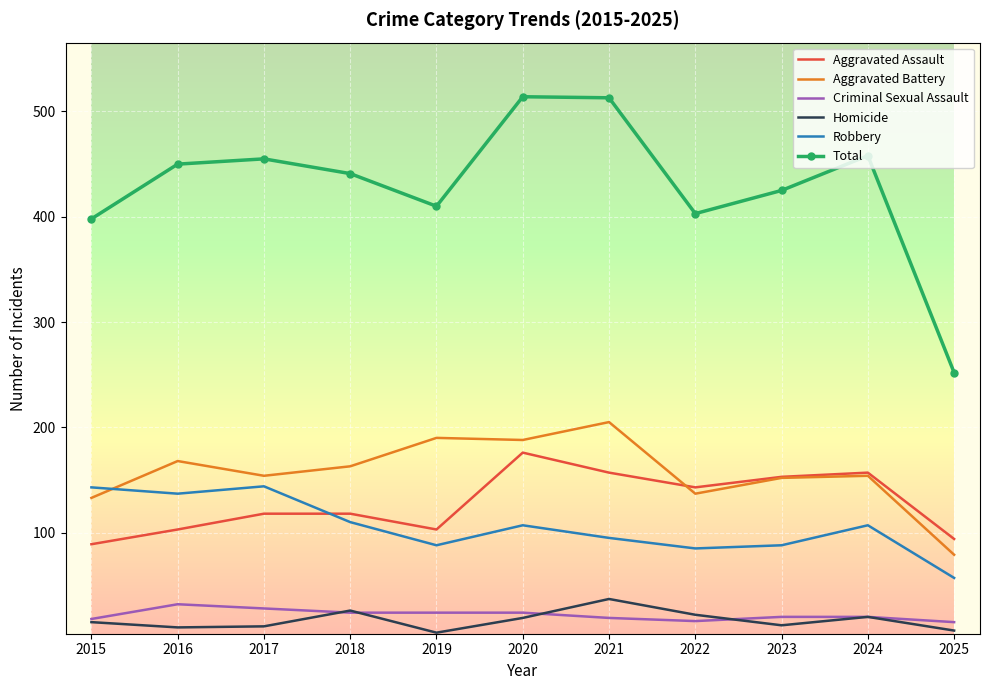

What is the greatest value displayed?

514